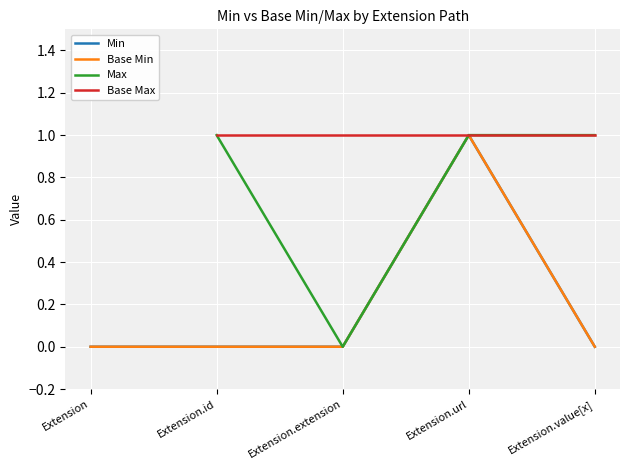

True or false: Extension.id has more than 0 interior local peaks.

False